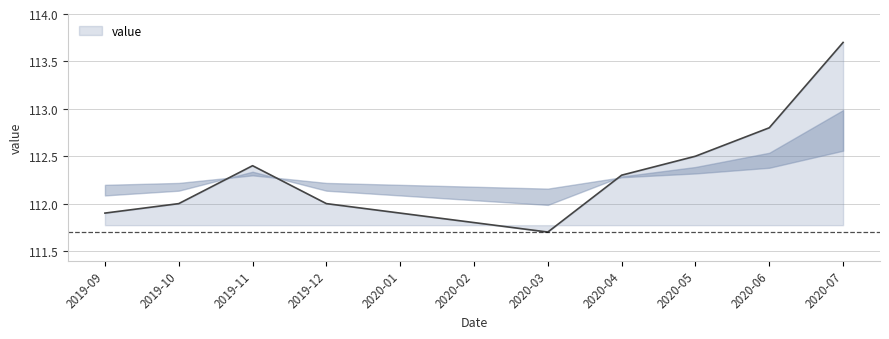

Which has a higher value, 2019-09 or 2019-12?

2019-12